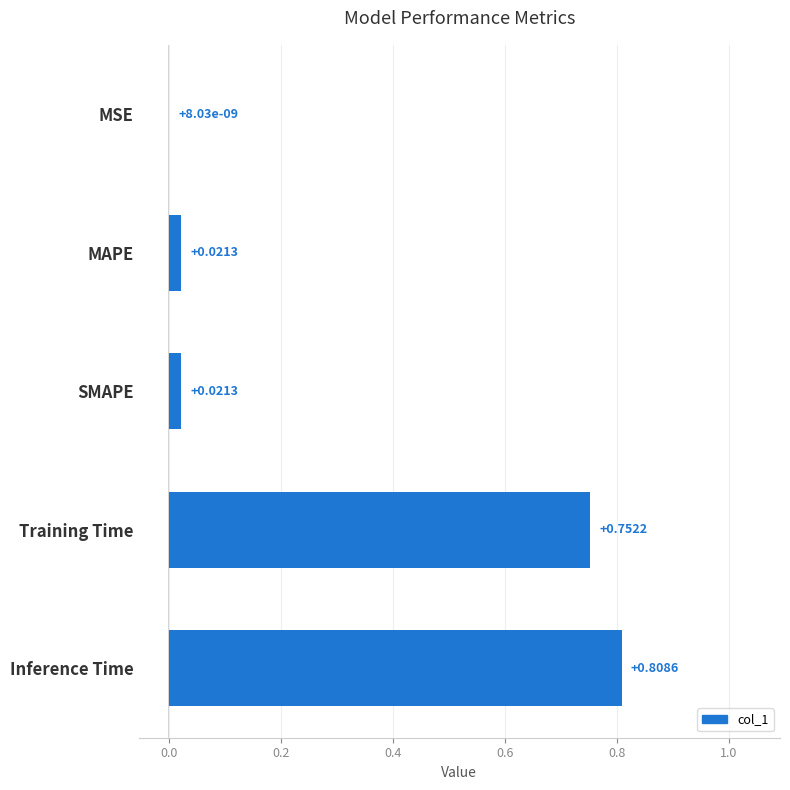

What is the change in value from Inference Time to MSE?

-0.8